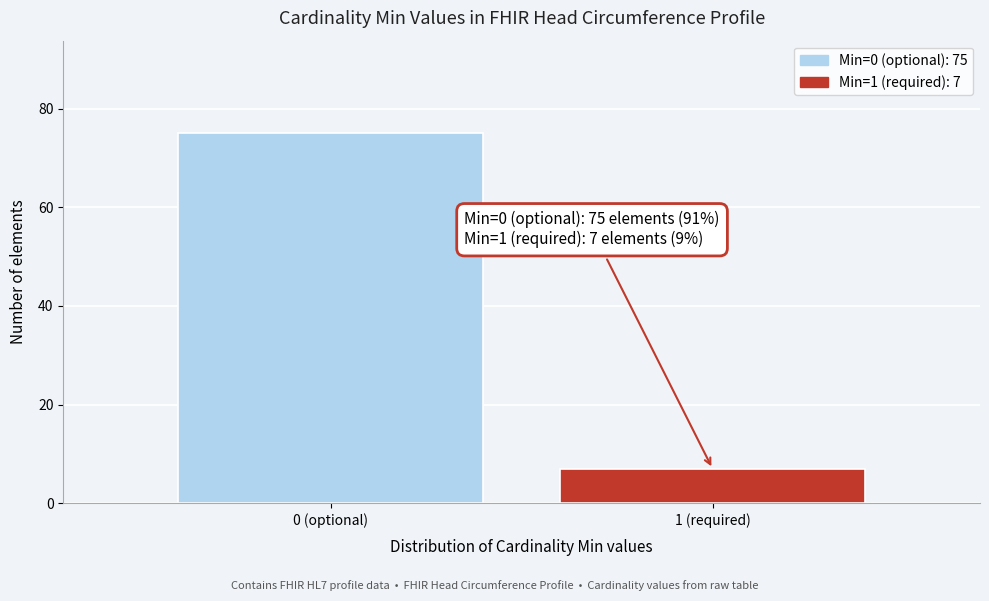

Reading left to right, transcribe all the data shown in this chart.

75	7